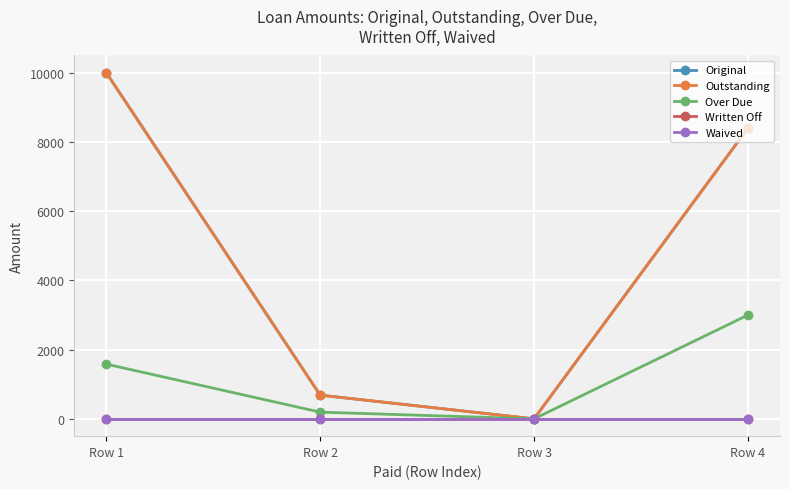

At which category is the sum across all series the highest?

Row 1